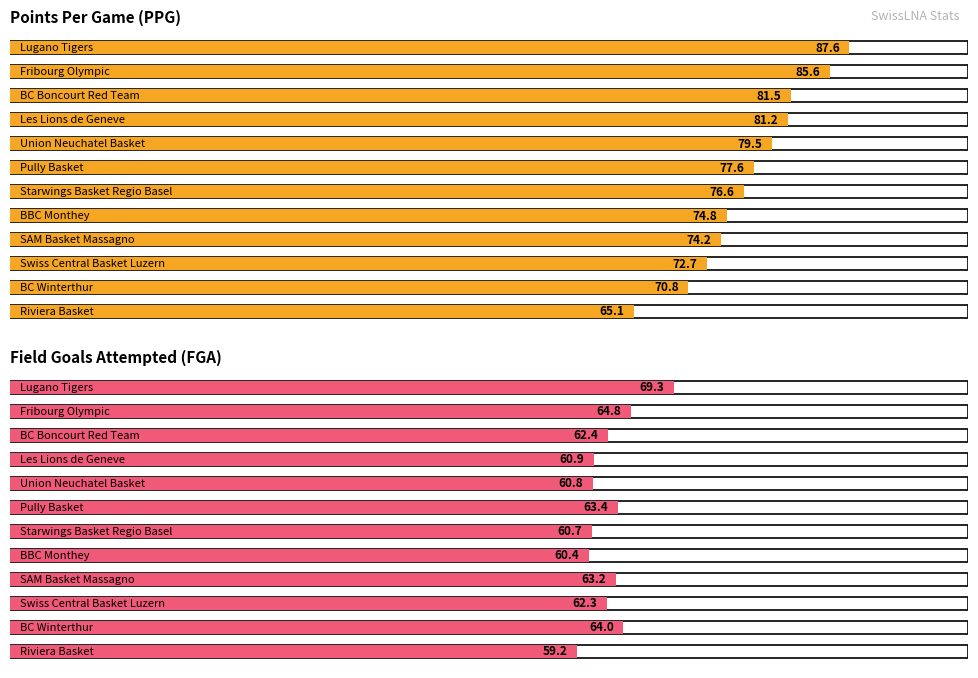

What is the average value of the FGA series?

62.6